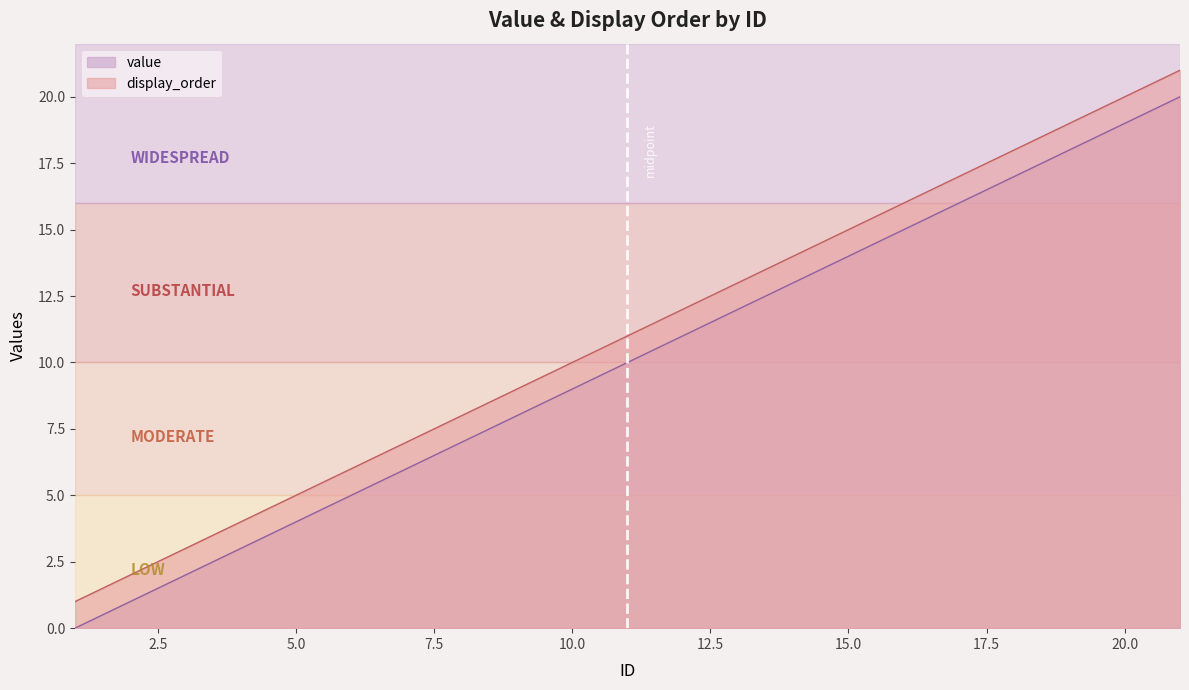

At which label does display_order reach its minimum?

1